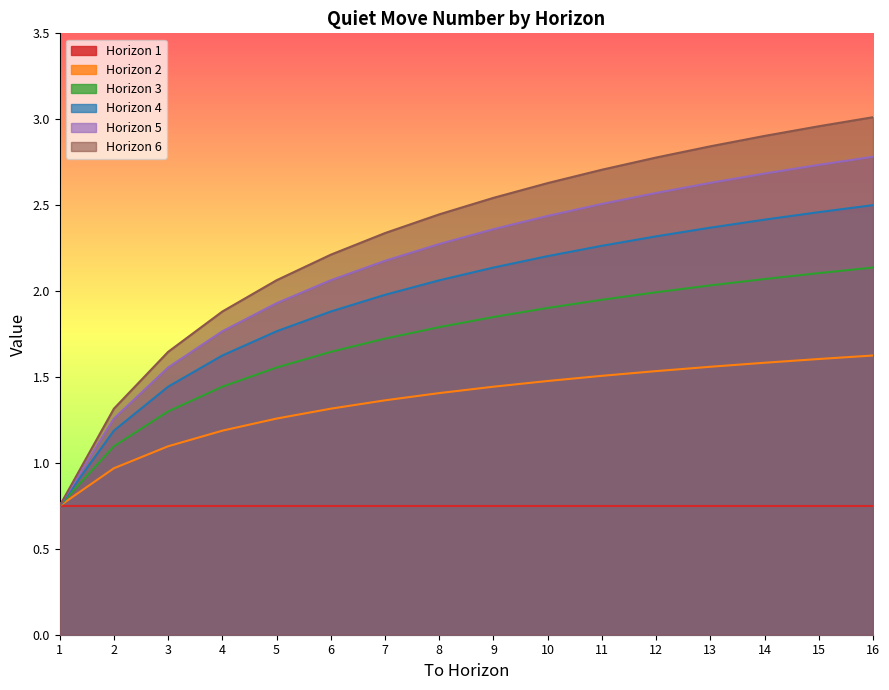

True or false: Horizon 4 and Horizon 6 intersect in this chart.

False